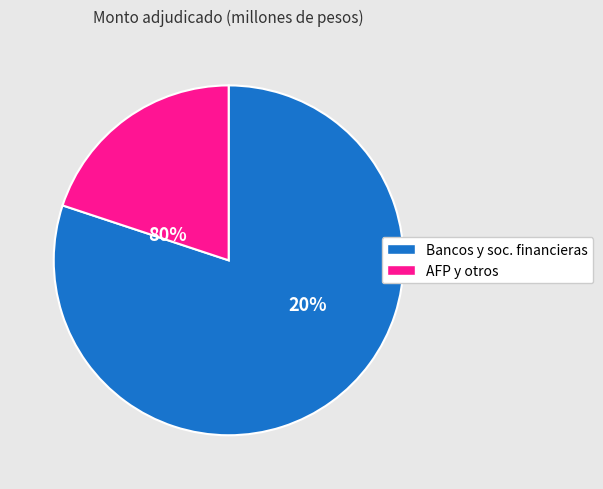

True or false: 21-10-2009 accounts for 1% of the total.

False